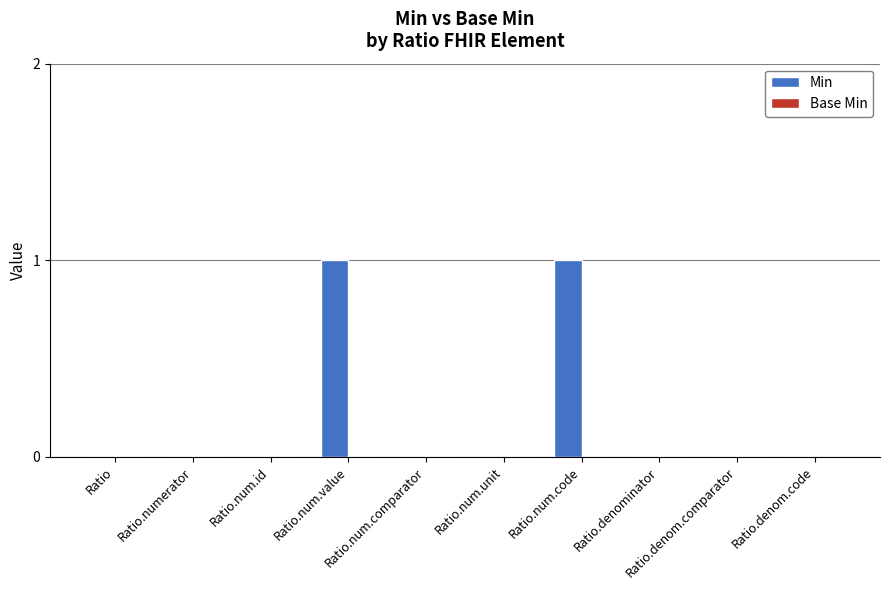

Are the bars horizontal?

No